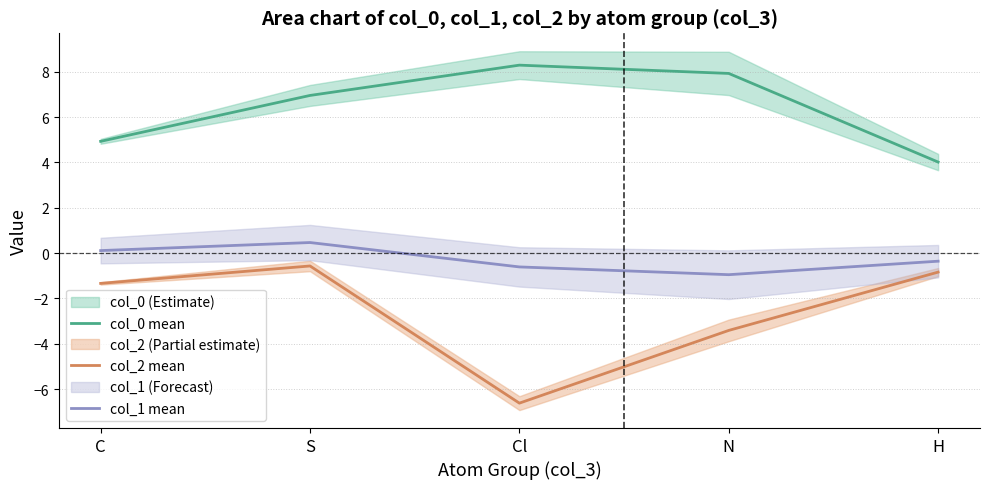

In col_2 mean, how many points are higher than both neighbors (excluding endpoints)?

1